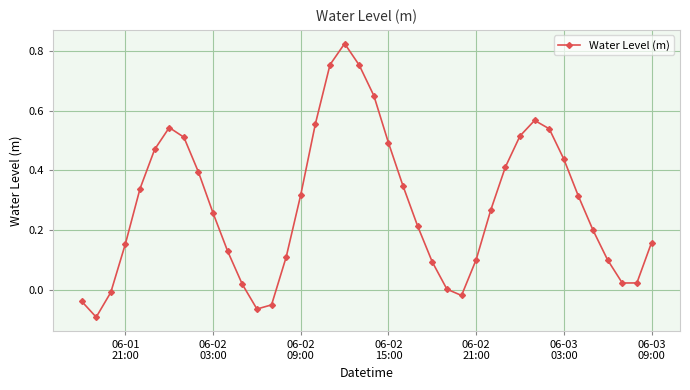

How many series are shown in this chart?

1